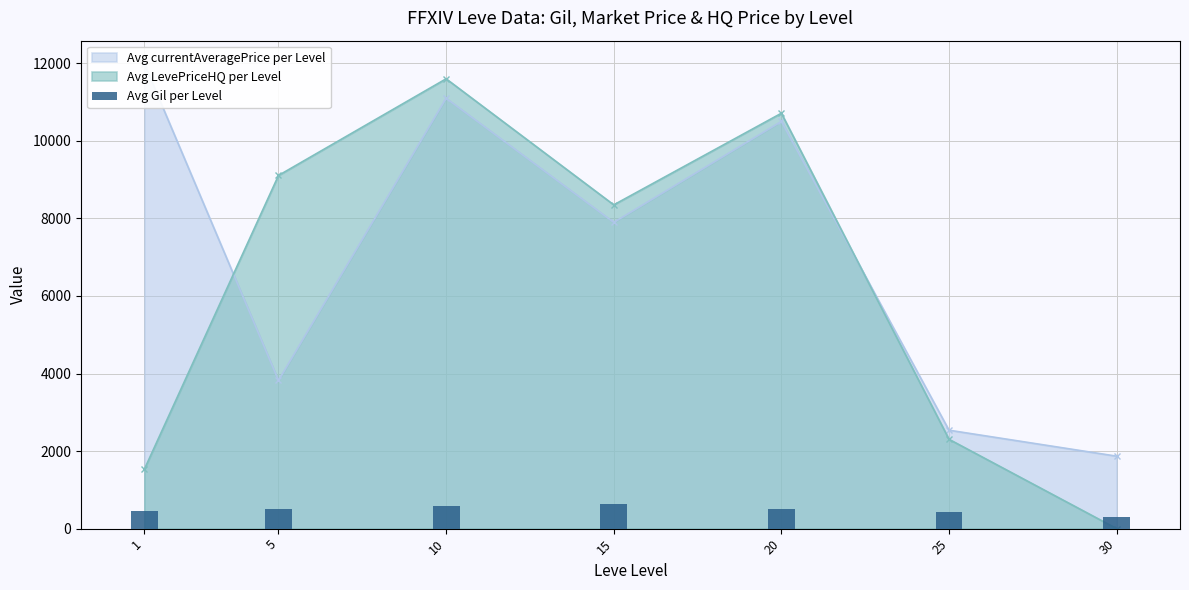

Rank the categories by value from lowest to highest.

30, 25, 1, 20, 5, 10, 15